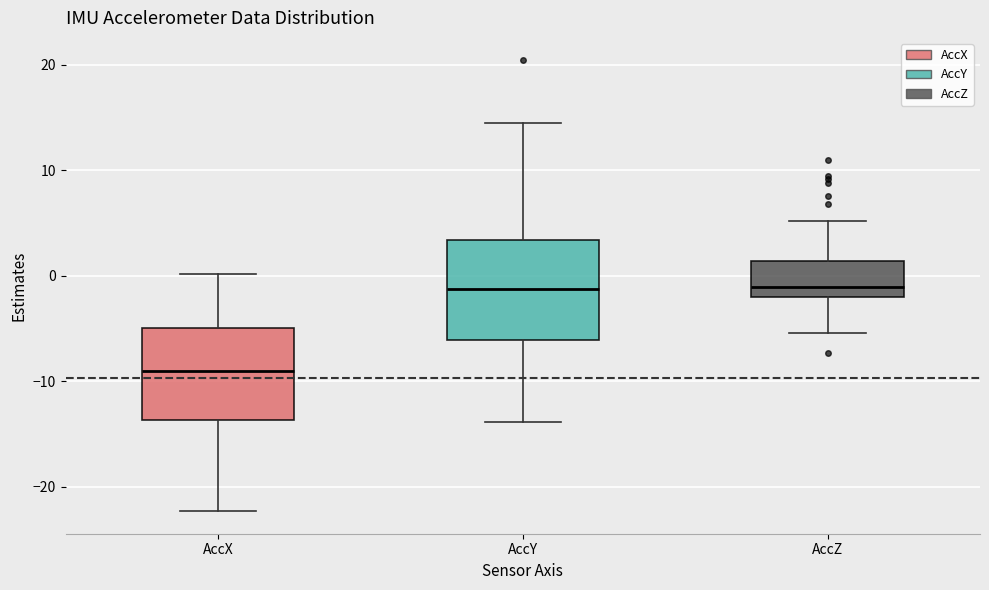

Where does the upper whisker of the box for AccX end on the y-axis? The values are not printed on the chart, so give them approximately, as read against the axis.

0